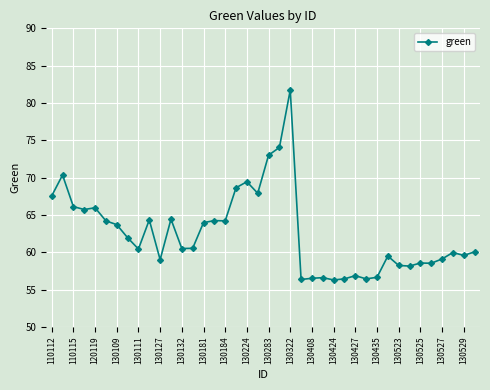

What is the difference between the maximum and second lowest values?

25.4